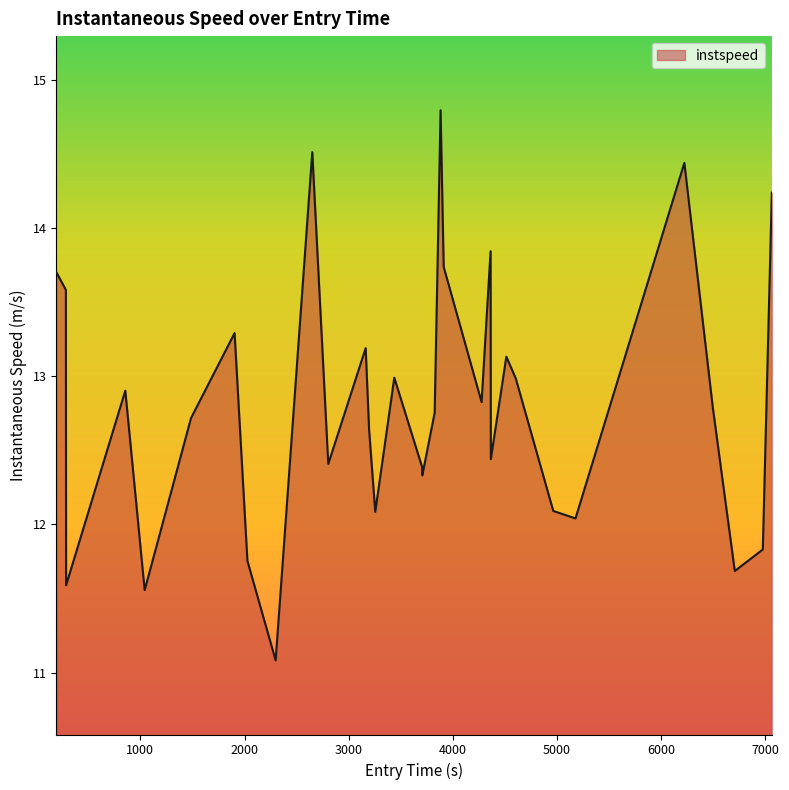

What is the minimum value shown in the chart?

11.1